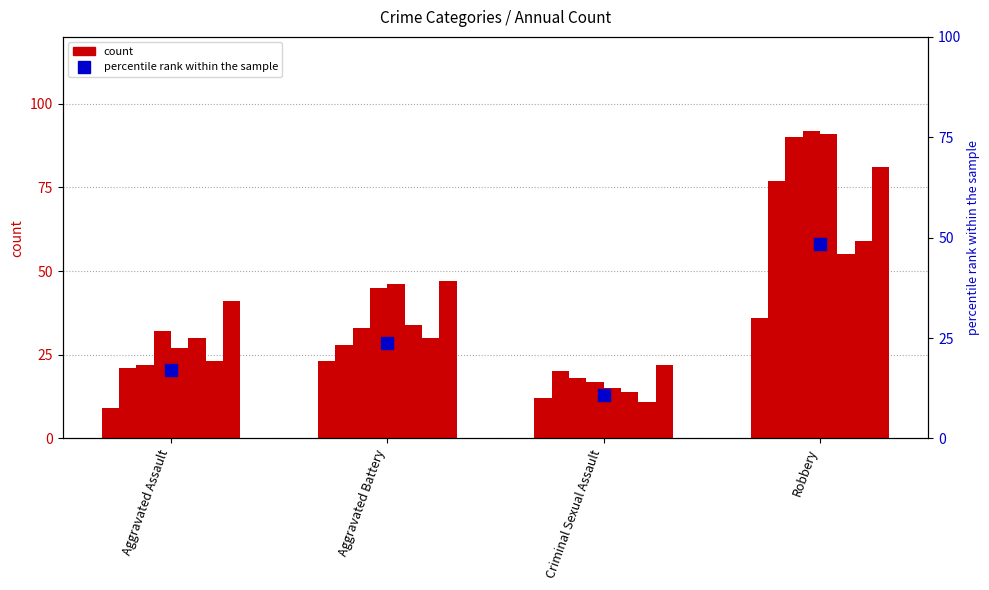

How many categories are shown in the chart?

4